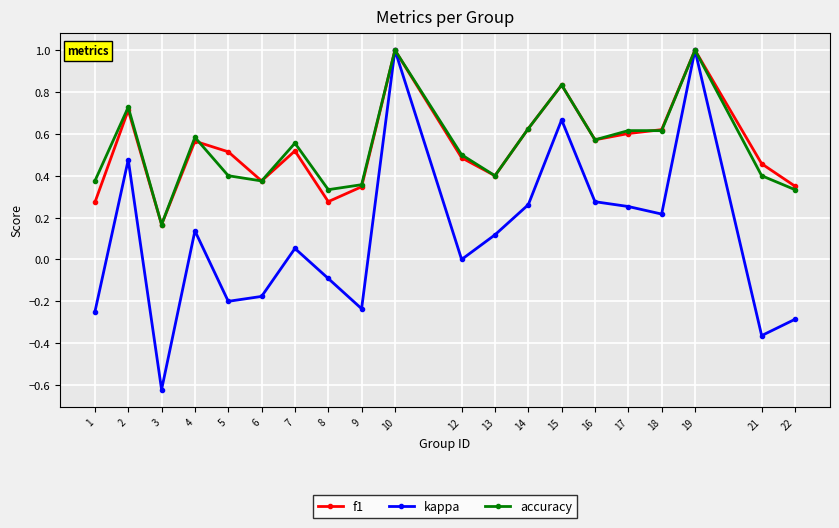

Where is the first local maximum for accuracy?

2